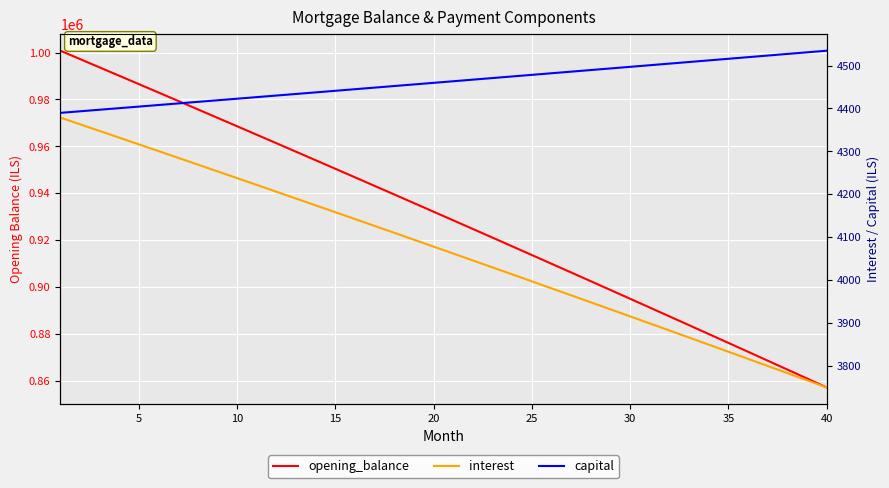

What is the lowest value of the opening_balance series?

857032.7